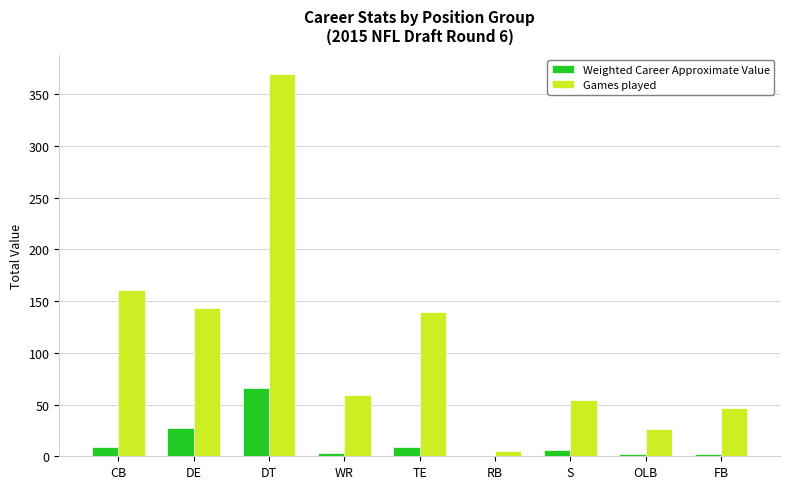

Where is Weighted Career Approximate Value nearest to the value 33?

DE